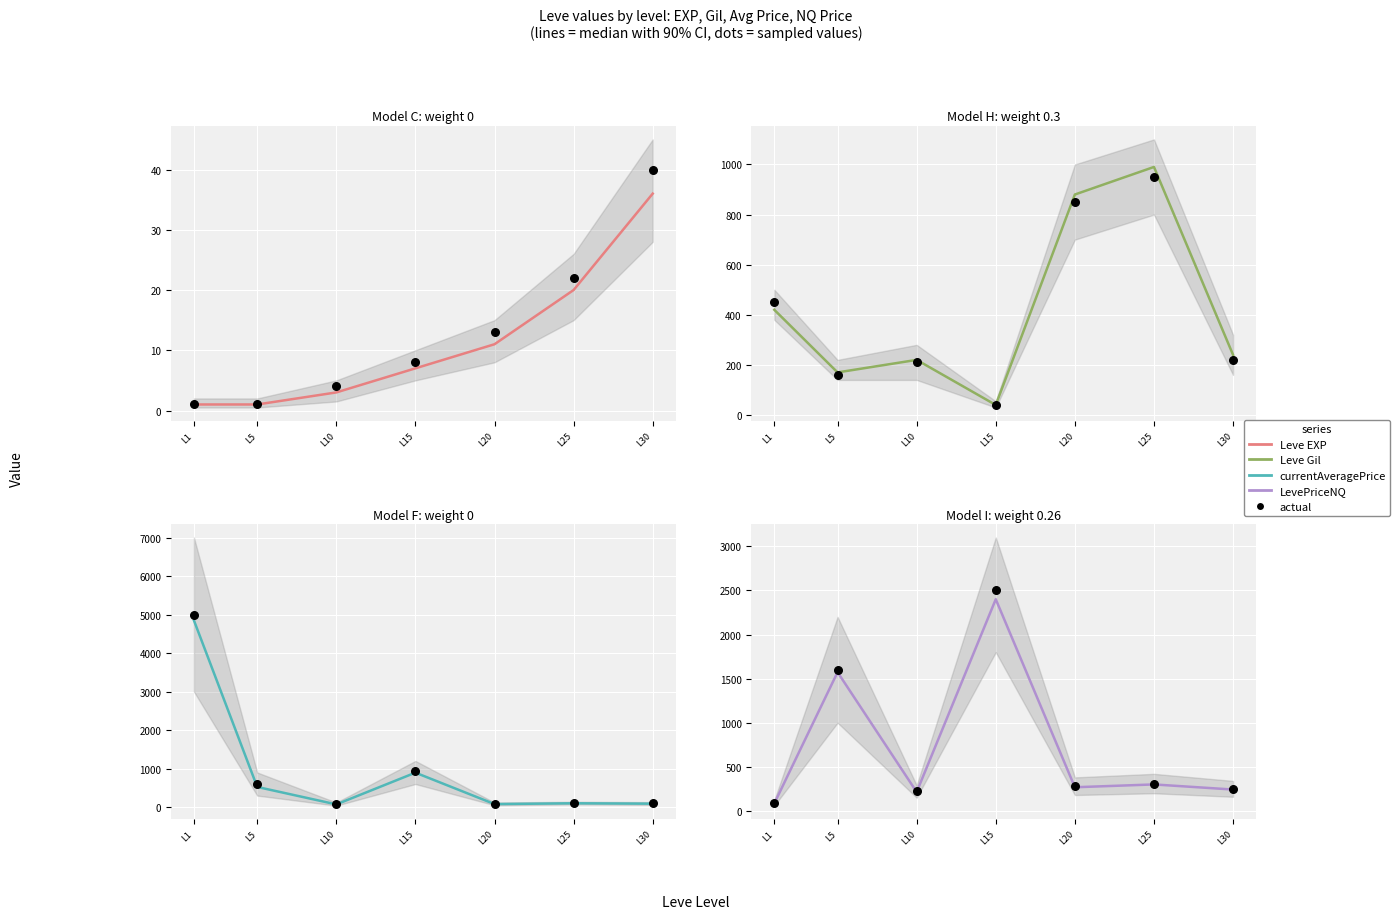

What is the total value across all series at L20?

1238